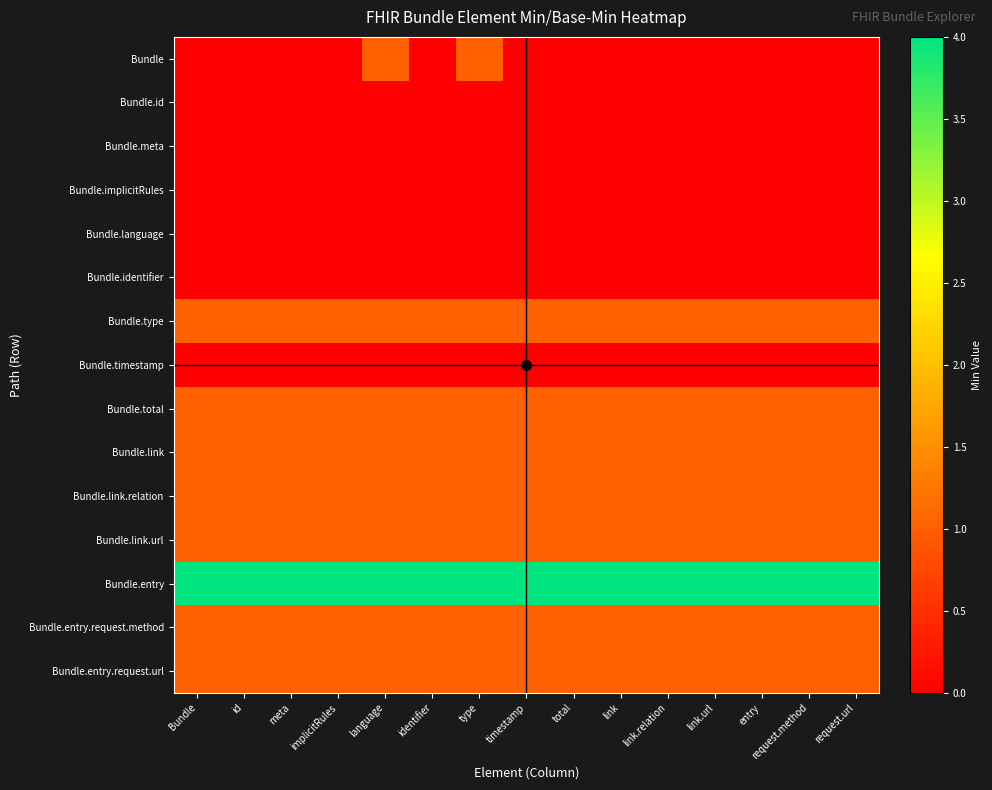

At how many categories does at least one series exceed 3?

15